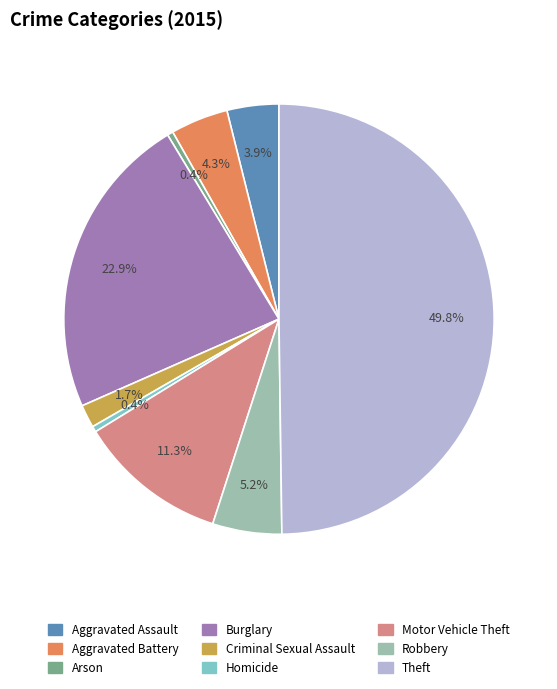

Combined, what portion of the pie is Aggravated Assault and Homicide?

4.3%